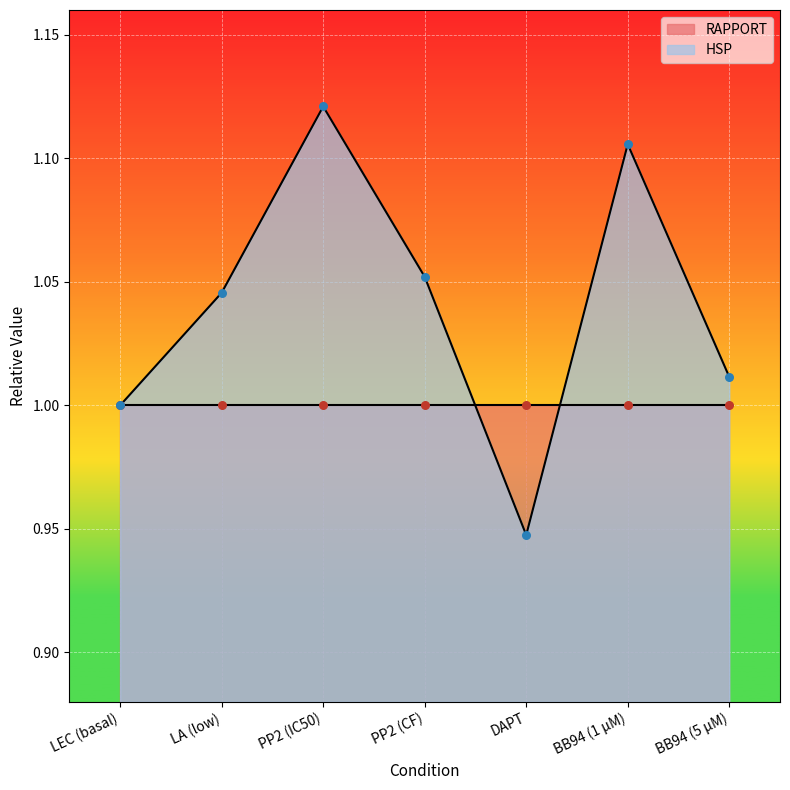

What is the change in value from PP2 (IC50) to PP2 (CF)?

-0.1